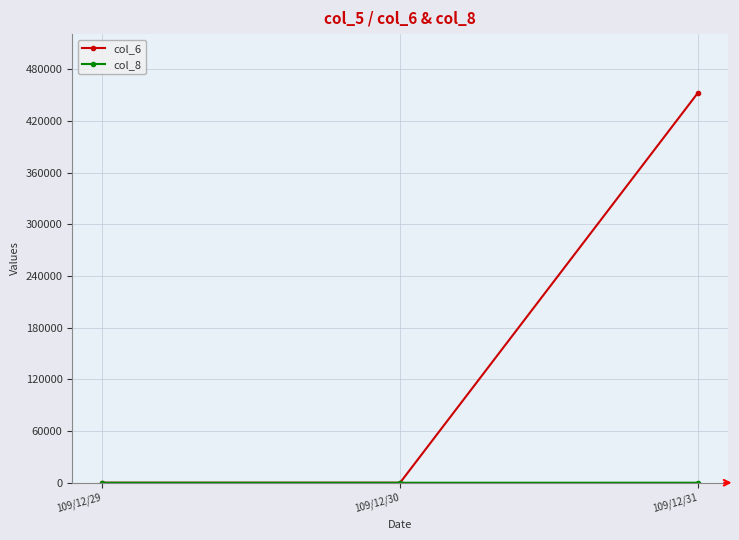

Which label corresponds to the largest value in the chart?

109/12/31